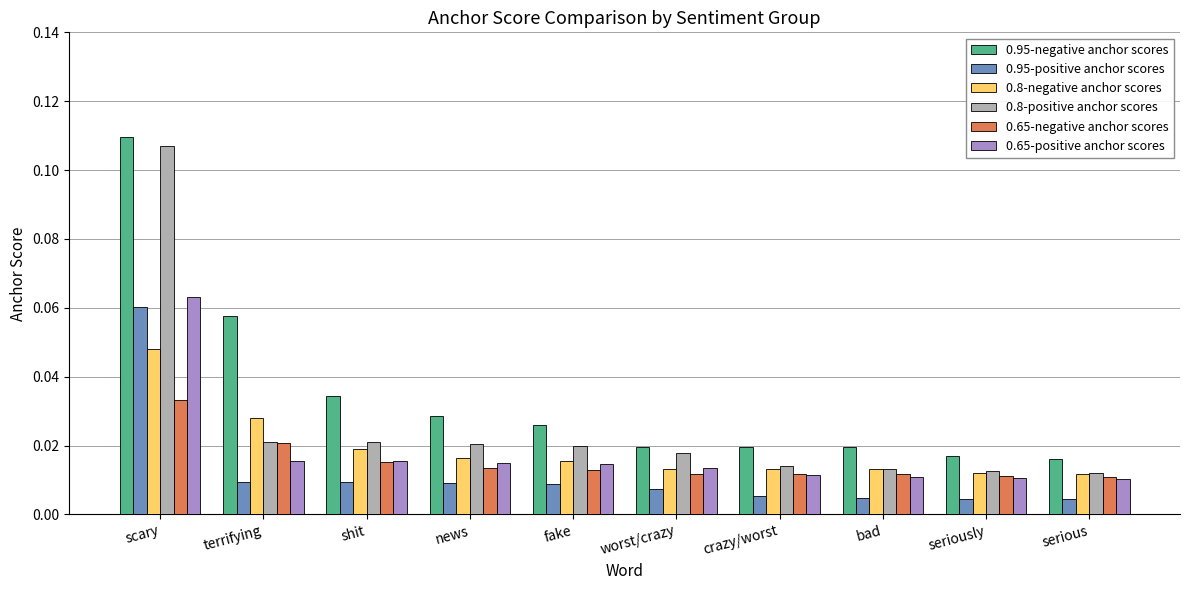

Count the 0.8-negative anchor scores values in the range 0 to 1.

10